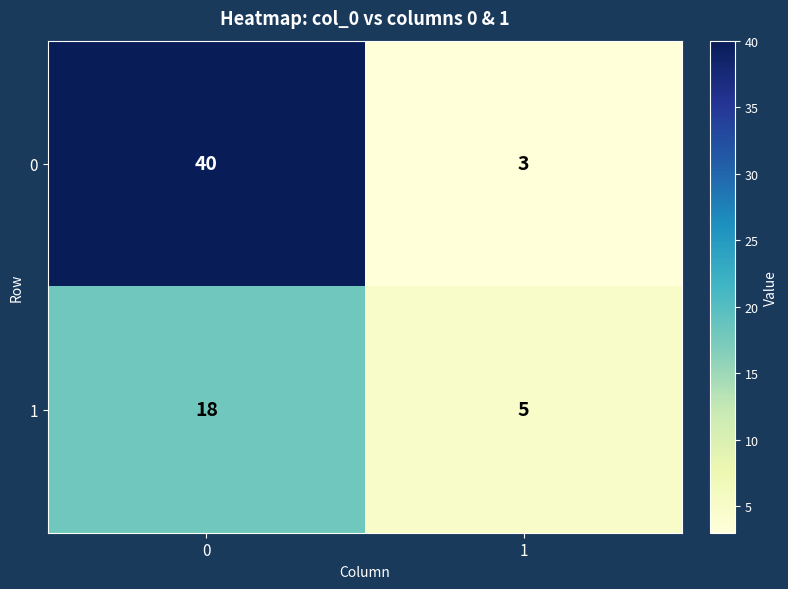

Rank the series by their average value, from lowest to highest.

1, 0